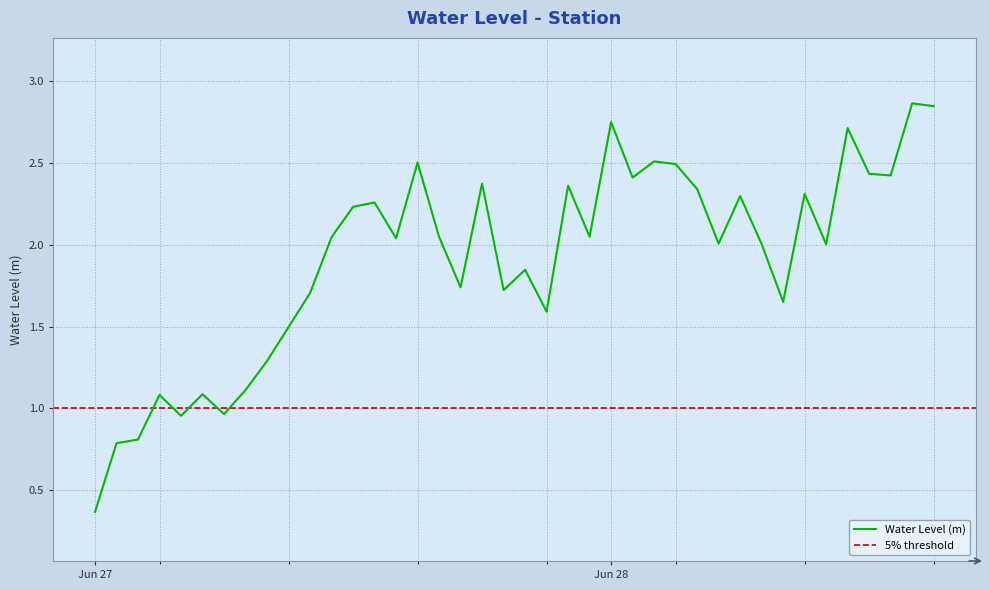

At which label does Water Level (m) reach its minimum?

Jun 27